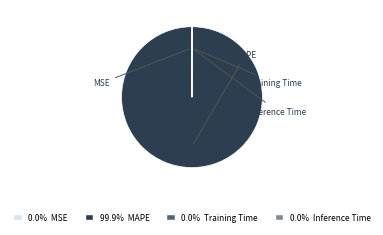

Is there any slice that represents more than half of the pie?

Yes